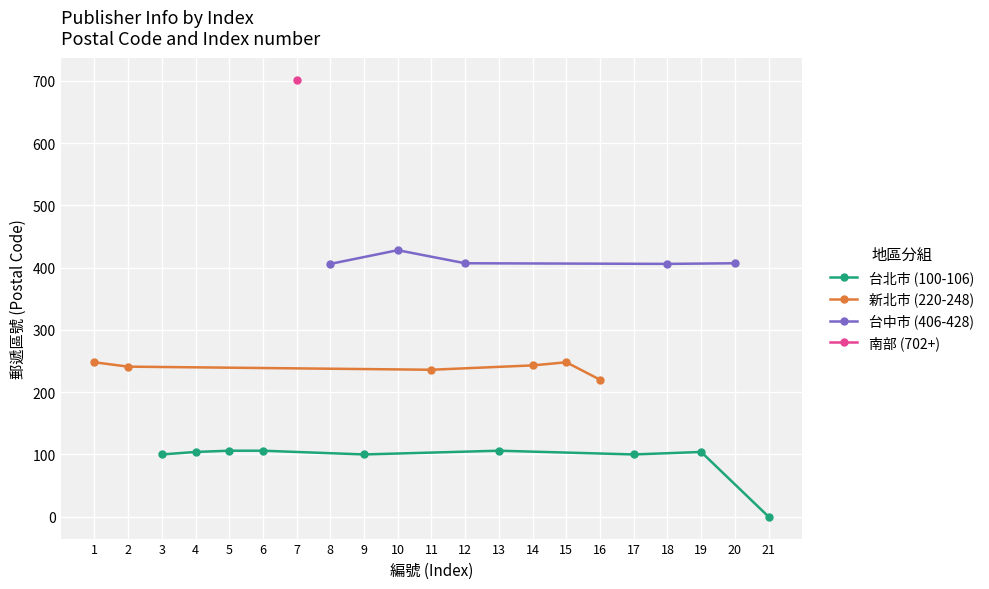

The value of 台北市 (100-106) at 5 is 58. True or false?

False